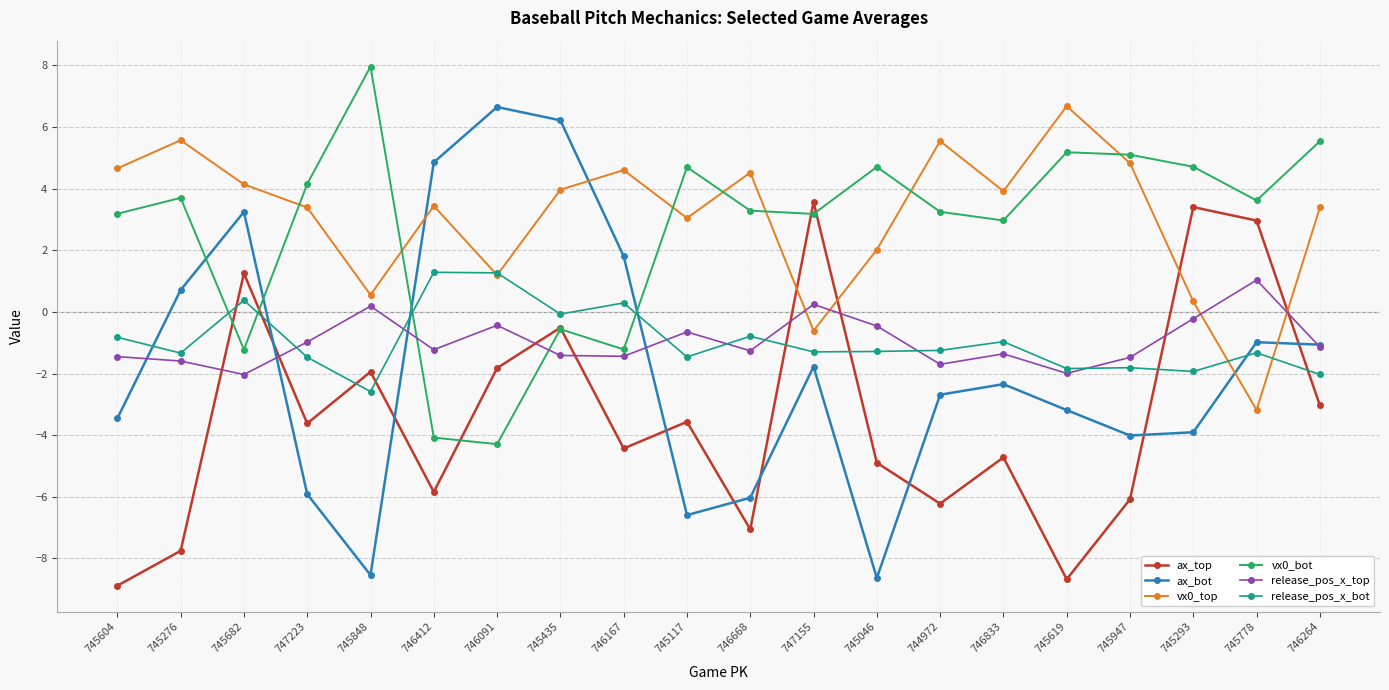

What is the value of the vx0_top point at the 10th from the left?

3.0